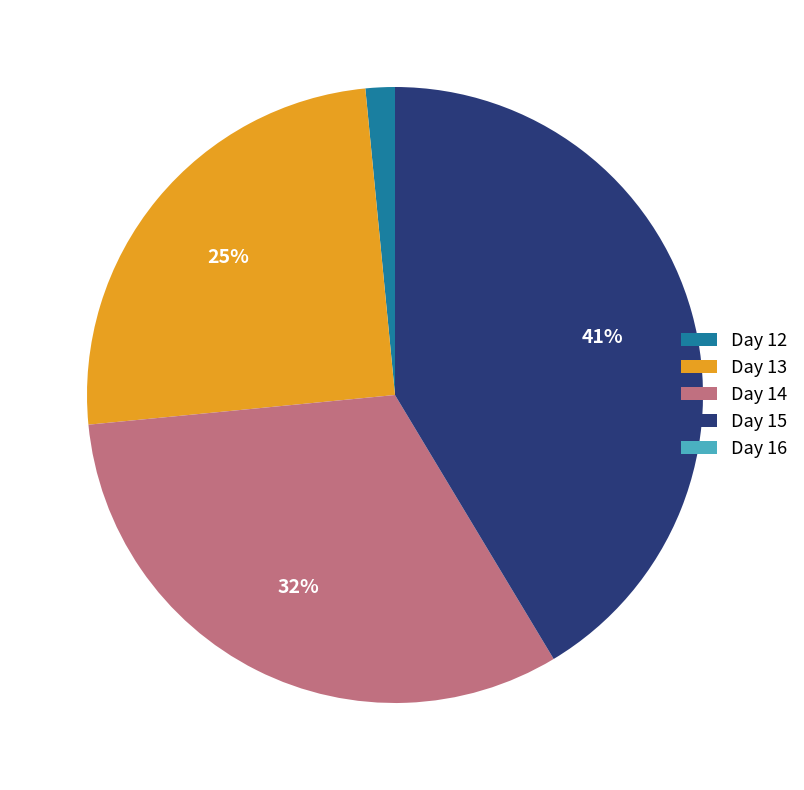

True or false: Day 14 accounts for 46% of the total.

False